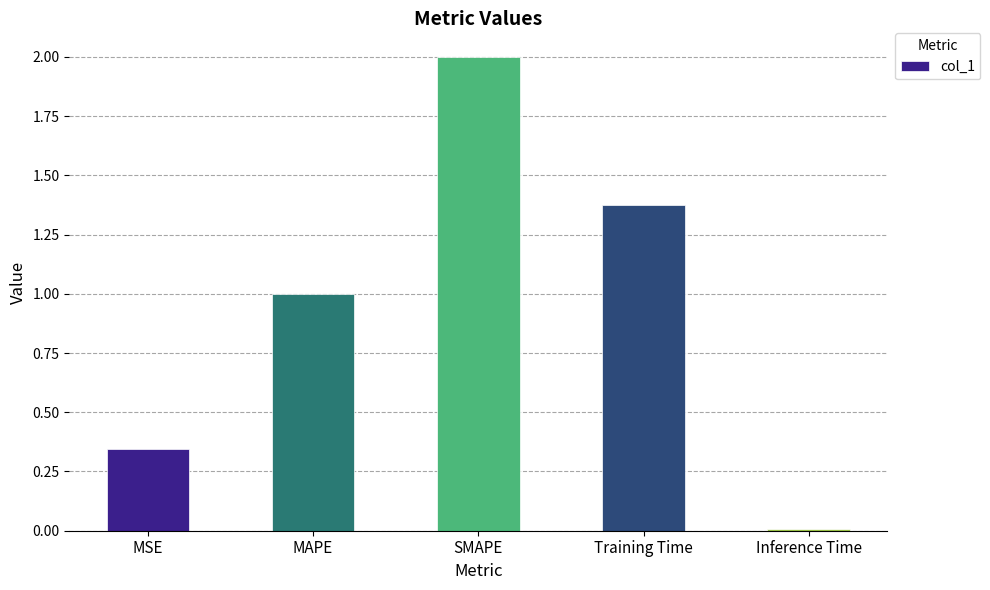

What is the approximate value at SMAPE?

2.0